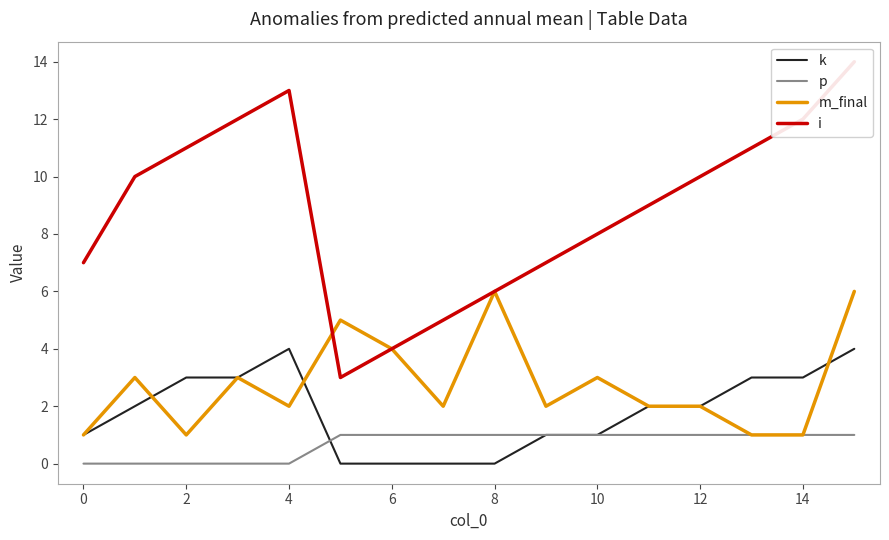

True or false: i and p intersect in this chart.

False